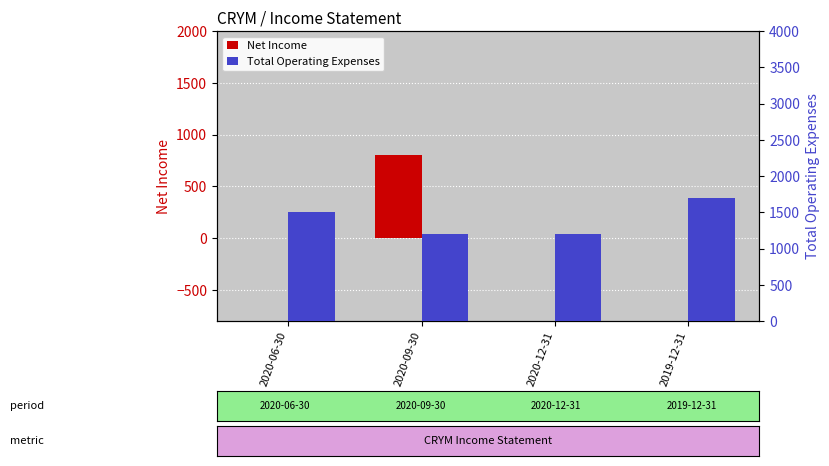

What is the average value of the Total Operating Expenses series?

1400